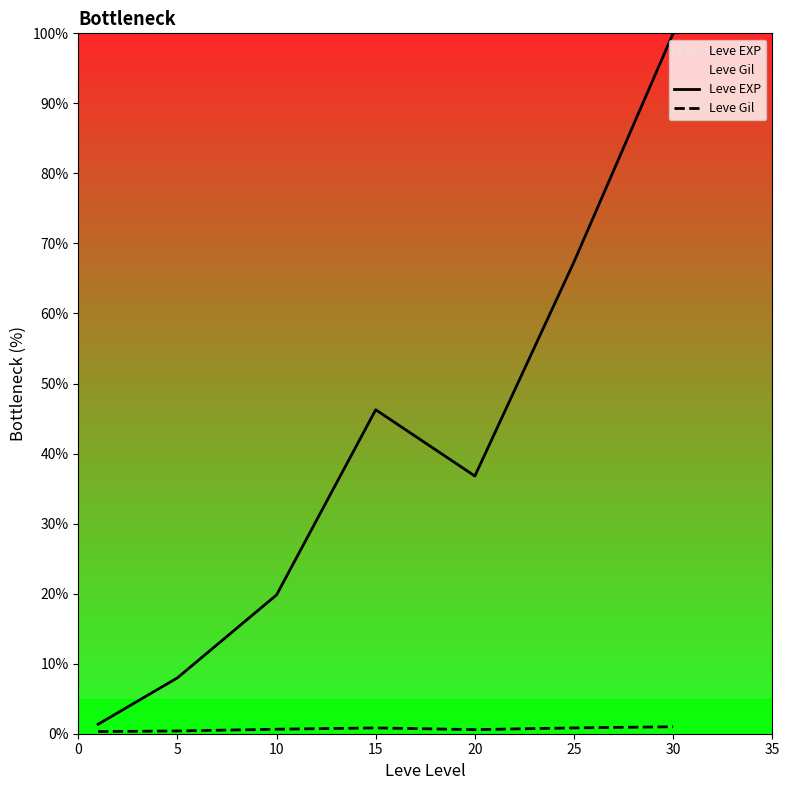

At which label is Leve EXP closest to 50?

15